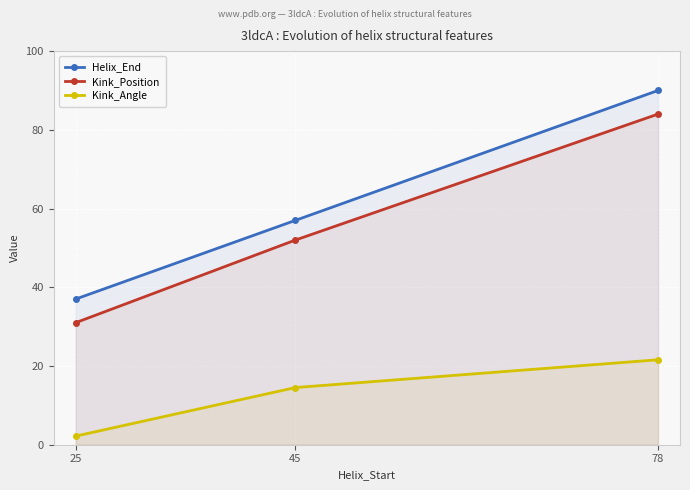

Rank the series by their maximum value, from highest to lowest.

Helix_End, Kink_Position, Kink_Angle